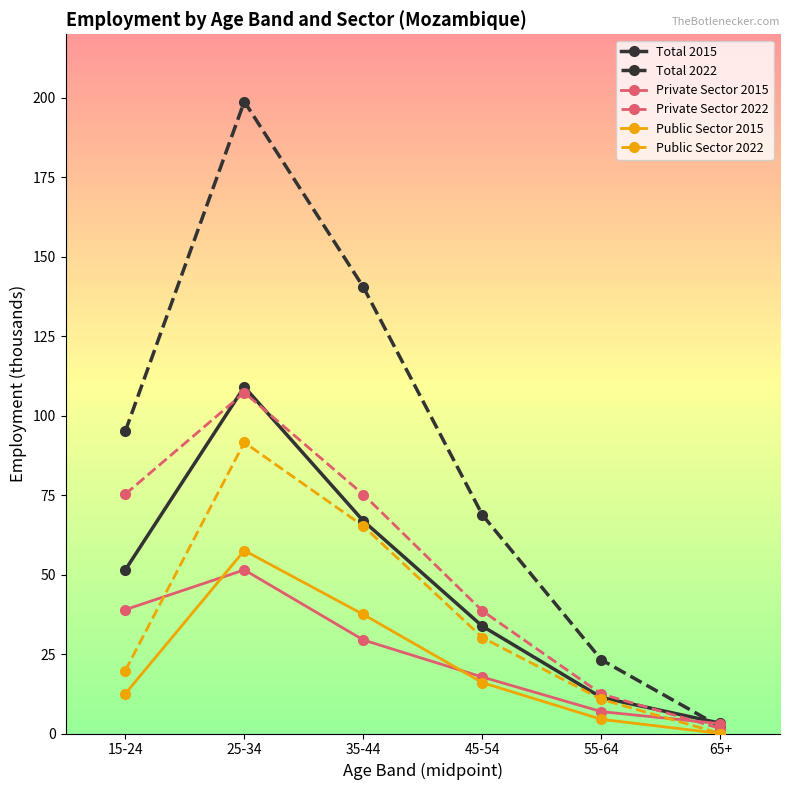

How many categories are shown in the chart?

6